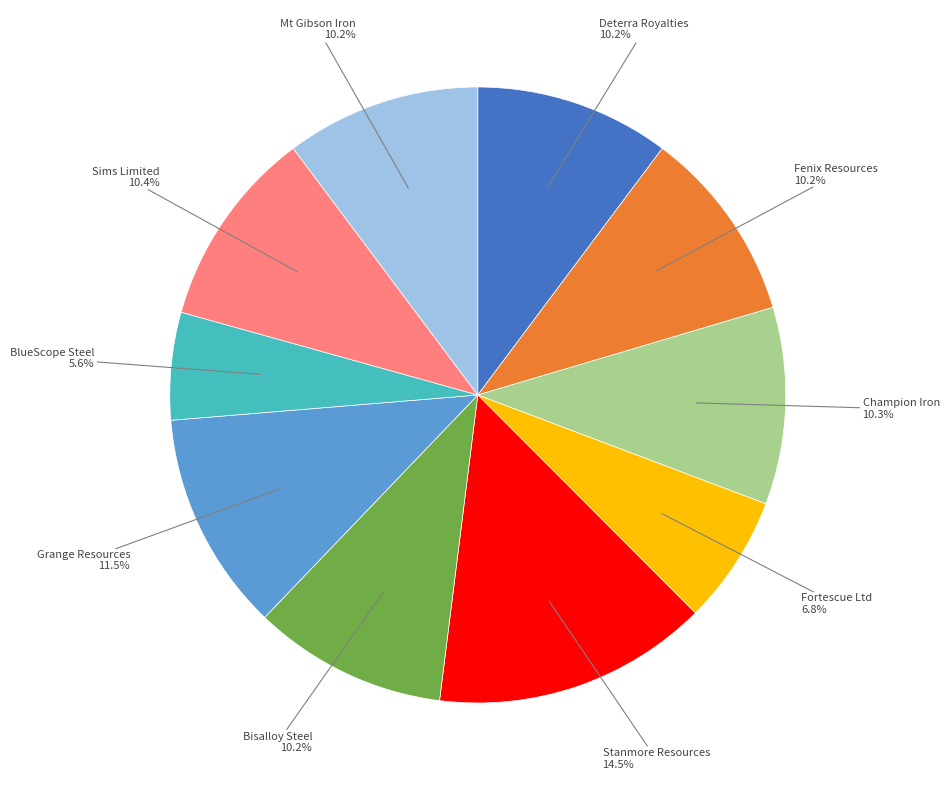

Is there any slice that represents more than half of the pie?

No